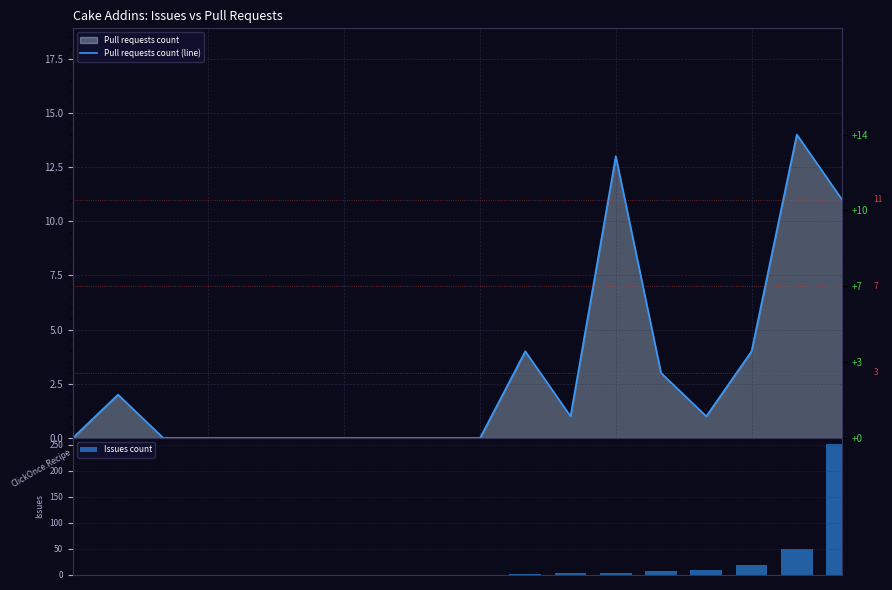

What is the sum of all Issues count values?

338